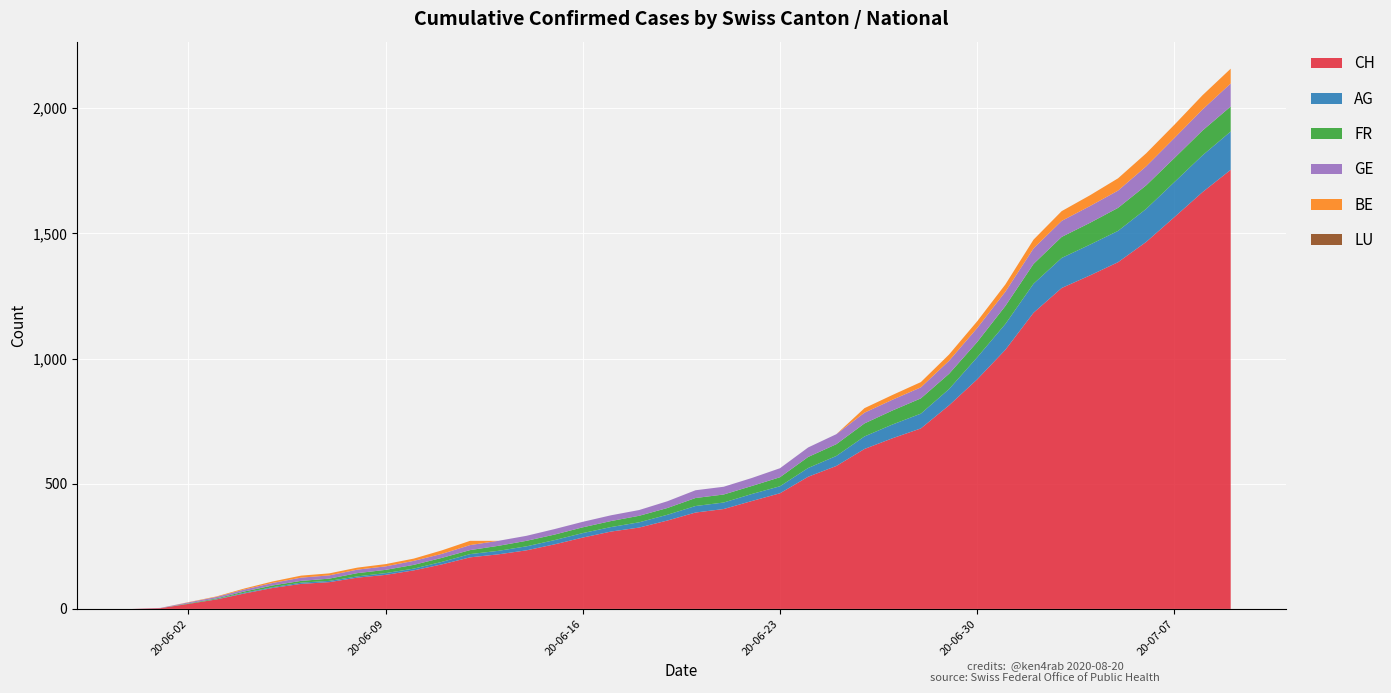

Reading right to left, what are all the values shown in this chart?

CH: 2020-07-09=1754	2020-07-08=1665	2020-07-07=1565	2020-07-06=1466	2020-07-05=1385	2020-07-04=1332	2020-07-03=1282	2020-07-02=1183	2020-07-01=1035	2020-06-30=917	2020-06-29=813	2020-06-28=721	2020-06-27=682	2020-06-26=639	2020-06-25=571	2020-06-24=528	2020-06-23=462	2020-06-22=431	2020-06-21=399	2020-06-20=385	2020-06-19=353	2020-06-18=325	2020-06-17=309	2020-06-16=285	2020-06-15=258	2020-06-14=234	2020-06-13=218	2020-06-12=206	2020-06-11=178	2020-06-10=154	2020-06-09=136	2020-06-08=125	2020-06-07=107	2020-06-06=100	2020-06-05=84	2020-06-04=62	2020-06-03=38	2020-06-02=20	2020-06-01=3	2020-05-31=0
AG: 2020-07-09=153	2020-07-08=147	2020-07-07=140	2020-07-06=132	2020-07-05=125	2020-07-04=123	2020-07-03=120	2020-07-02=116	2020-07-01=103	2020-06-30=88	2020-06-29=65	2020-06-28=59	2020-06-27=55	2020-06-26=50	2020-06-25=40	2020-06-24=35	2020-06-23=28	2020-06-22=28	2020-06-21=26	2020-06-20=26	2020-06-19=23	2020-06-18=21	2020-06-17=18	2020-06-16=18	2020-06-15=17	2020-06-14=16	2020-06-13=14	2020-06-12=13	2020-06-11=10	2020-06-10=7	2020-06-09=7	2020-06-08=5	2020-06-07=5	2020-06-06=5	2020-06-05=3	2020-06-04=3	2020-06-03=1	2020-06-02=0	2020-06-01=0	2020-05-31=0
FR: 2020-07-09=100	2020-07-08=99	2020-07-07=96	2020-07-06=94	2020-07-05=92	2020-07-04=87	2020-07-03=84	2020-07-02=79	2020-07-01=72	2020-06-30=61	2020-06-29=61	2020-06-28=61	2020-06-27=56	2020-06-26=52	2020-06-25=47	2020-06-24=44	2020-06-23=36	2020-06-22=32	2020-06-21=32	2020-06-20=32	2020-06-19=27	2020-06-18=26	2020-06-17=24	2020-06-16=23	2020-06-15=22	2020-06-14=22	2020-06-13=20	2020-06-12=16	2020-06-11=16	2020-06-10=15	2020-06-09=13	2020-06-08=13	2020-06-07=9	2020-06-06=7	2020-06-05=7	2020-06-04=5	2020-06-03=3	2020-06-02=2	2020-06-01=0	2020-05-31=0
GE: 2020-07-09=92	2020-07-08=84	2020-07-07=80	2020-07-06=76	2020-07-05=69	2020-07-04=67	2020-07-03=64	2020-07-02=62	2020-07-01=57	2020-06-30=56	2020-06-29=52	2020-06-28=44	2020-06-27=43	2020-06-26=43	2020-06-25=40	2020-06-24=38	2020-06-23=36	2020-06-22=32	2020-06-21=31	2020-06-20=31	2020-06-19=27	2020-06-18=23	2020-06-17=23	2020-06-16=22	2020-06-15=22	2020-06-14=20	2020-06-13=20	2020-06-12=20	2020-06-11=16	2020-06-10=16	2020-06-09=14	2020-06-08=14	2020-06-07=13	2020-06-06=13	2020-06-05=10	2020-06-04=8	2020-06-03=6	2020-06-02=4	2020-06-01=1	2020-05-31=0
BE: 2020-07-09=59	2020-07-08=57	2020-07-07=53	2020-07-06=52	2020-07-05=49	2020-07-04=43	2020-07-03=39	2020-07-02=35	2020-07-01=29	2020-06-30=27	2020-06-29=25	2020-06-28=21	2020-06-27=19	2020-06-26=18	2020-06-25=0	2020-06-24=0	2020-06-23=0	2020-06-22=0	2020-06-21=0	2020-06-20=0	2020-06-19=0	2020-06-18=0	2020-06-17=0	2020-06-16=0	2020-06-15=0	2020-06-14=0	2020-06-13=0	2020-06-12=17	2020-06-11=14	2020-06-10=9	2020-06-09=9	2020-06-08=8	2020-06-07=8	2020-06-06=8	2020-06-05=6	2020-06-04=4	2020-06-03=2	2020-06-02=1	2020-06-01=0	2020-05-31=0
LU: 2020-07-09=0	2020-07-08=0	2020-07-07=0	2020-07-06=0	2020-07-05=0	2020-07-04=0	2020-07-03=0	2020-07-02=0	2020-07-01=0	2020-06-30=0	2020-06-29=0	2020-06-28=0	2020-06-27=0	2020-06-26=0	2020-06-25=0	2020-06-24=0	2020-06-23=0	2020-06-22=0	2020-06-21=0	2020-06-20=0	2020-06-19=0	2020-06-18=0	2020-06-17=0	2020-06-16=0	2020-06-15=0	2020-06-14=0	2020-06-13=0	2020-06-12=0	2020-06-11=0	2020-06-10=0	2020-06-09=0	2020-06-08=0	2020-06-07=0	2020-06-06=0	2020-06-05=0	2020-06-04=0	2020-06-03=0	2020-06-02=0	2020-06-01=0	2020-05-31=0